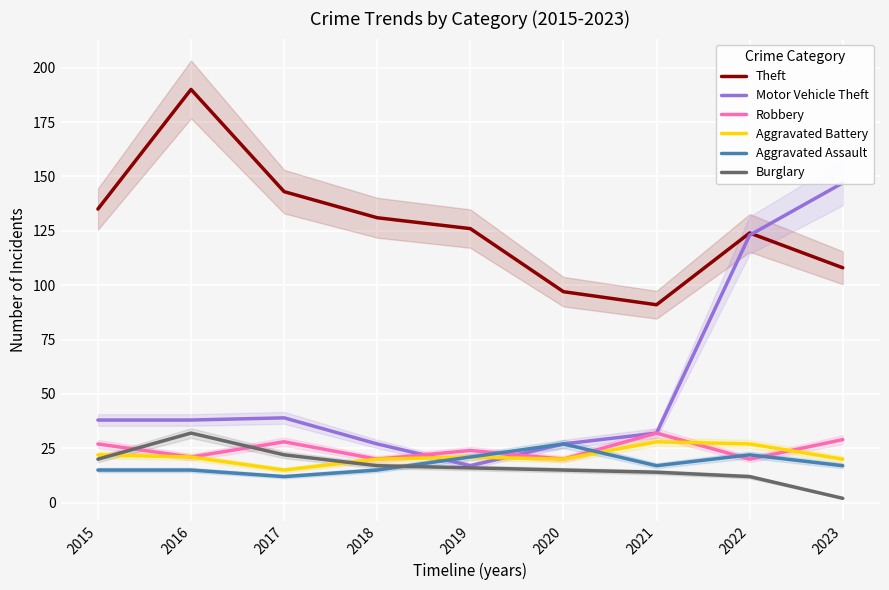

Where is the first local minimum for Robbery?

2016